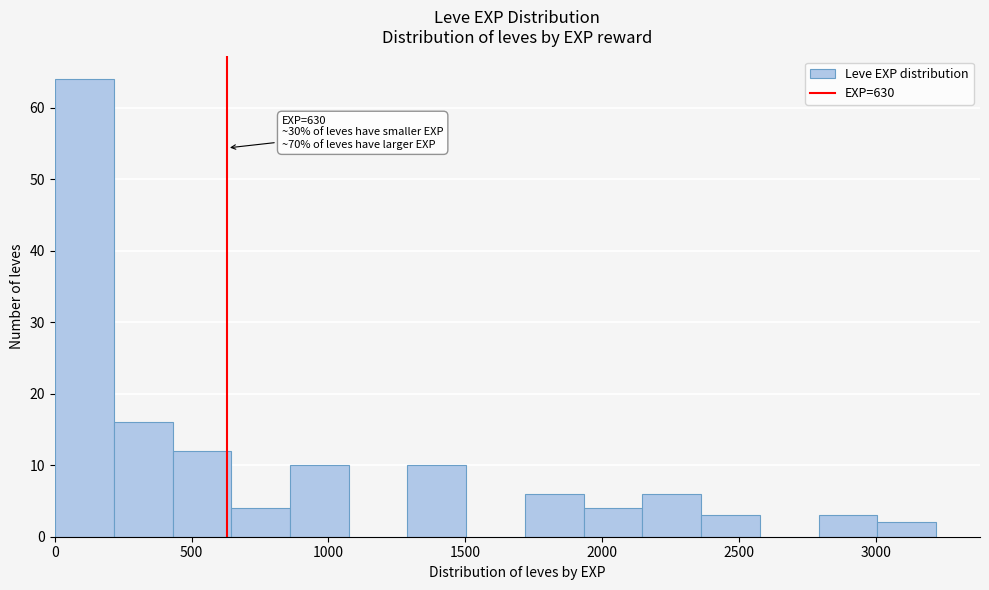

Over which range of the x-axis is the bar tallest?

0 to 200